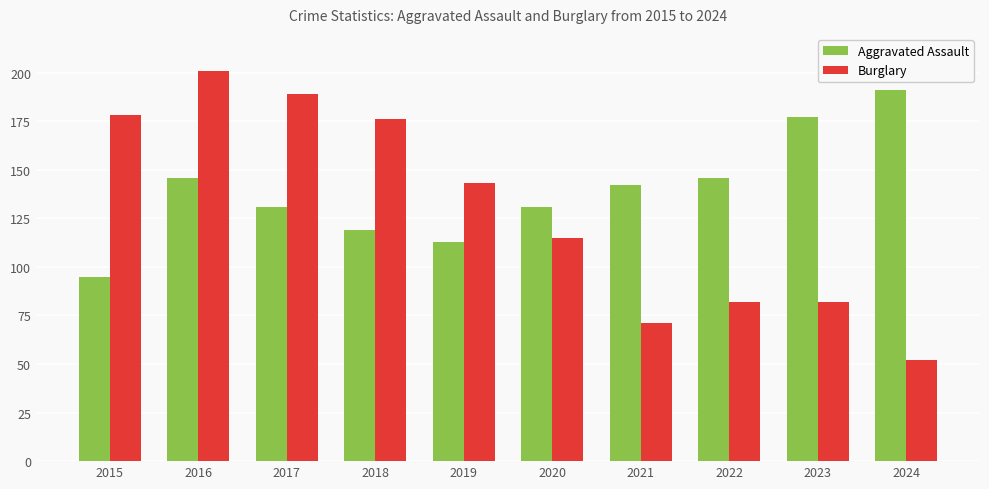

Which series has the largest total across all categories?

Aggravated Assault